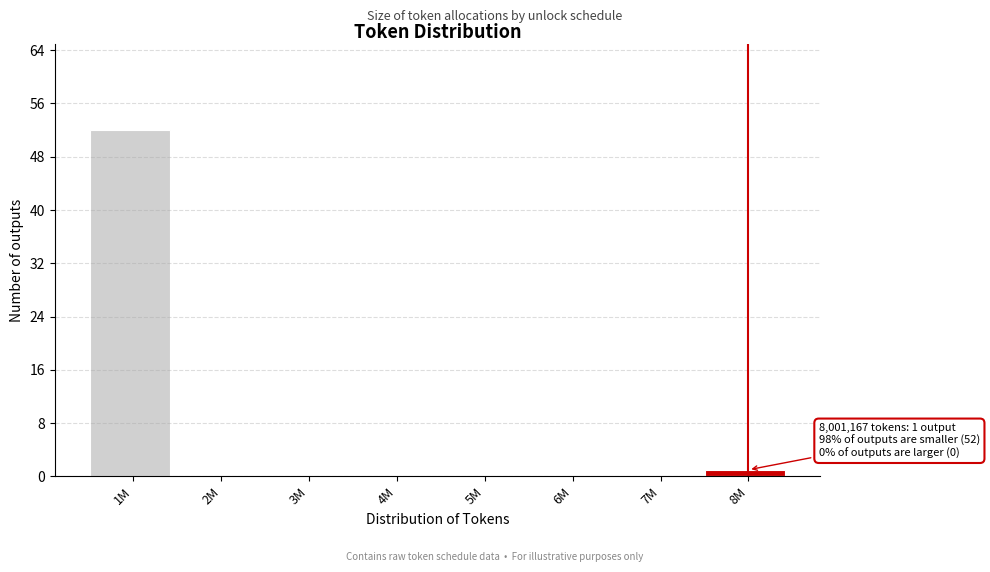

Reading left to right, extract all data points from this chart.

1M=52	2M=0	3M=0	4M=0	5M=0	6M=0	7M=0	8M=1